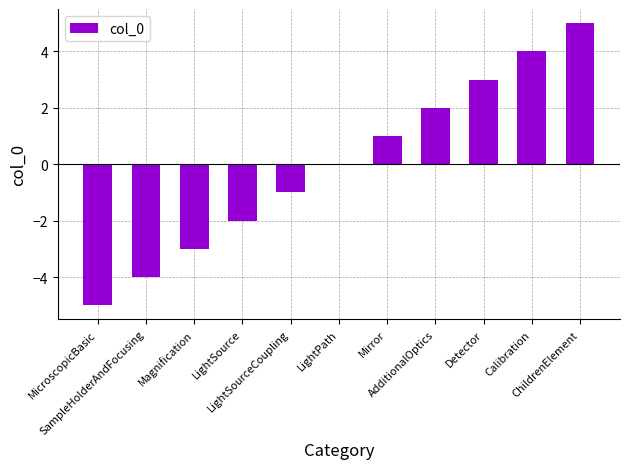

What is the maximum value shown in the chart?

5